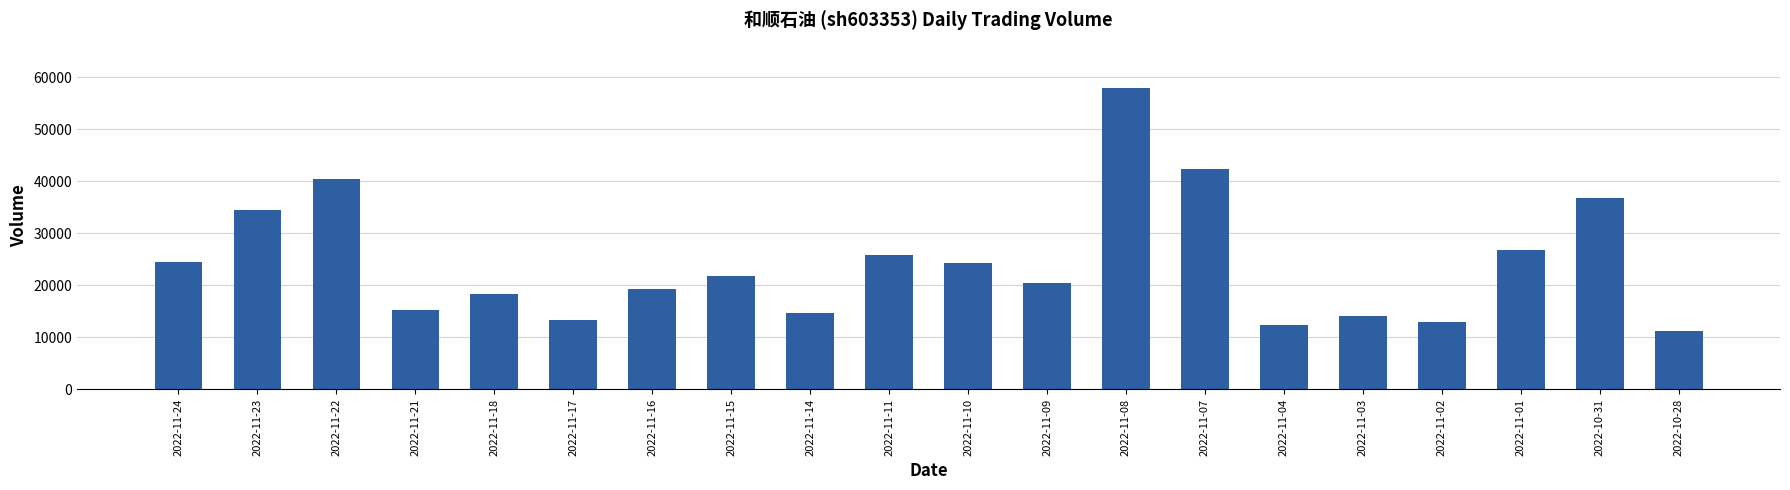

What value does the data have at 2022-11-07, to the nearest 50?

42300